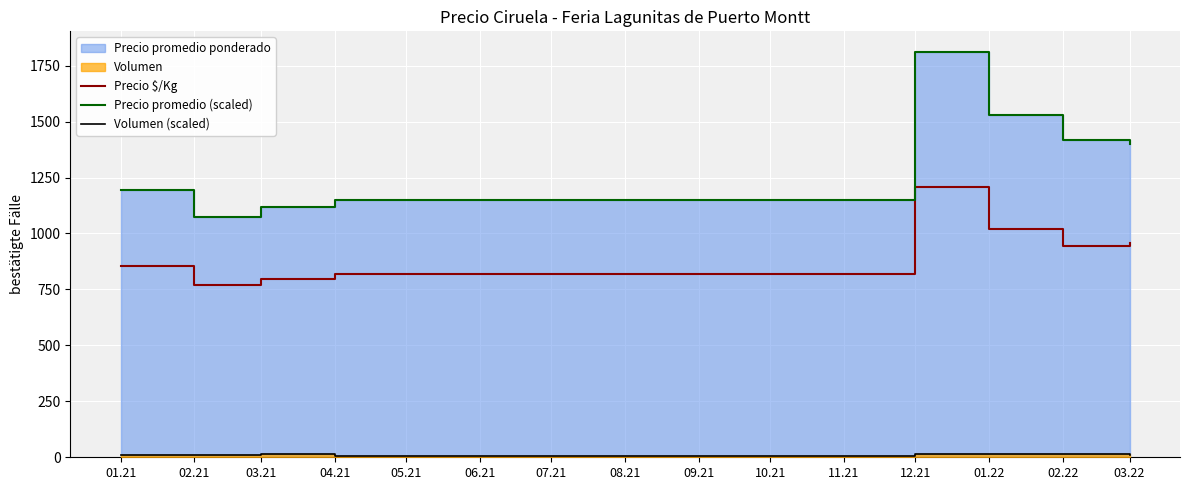

What position from the right is 03.21?

7